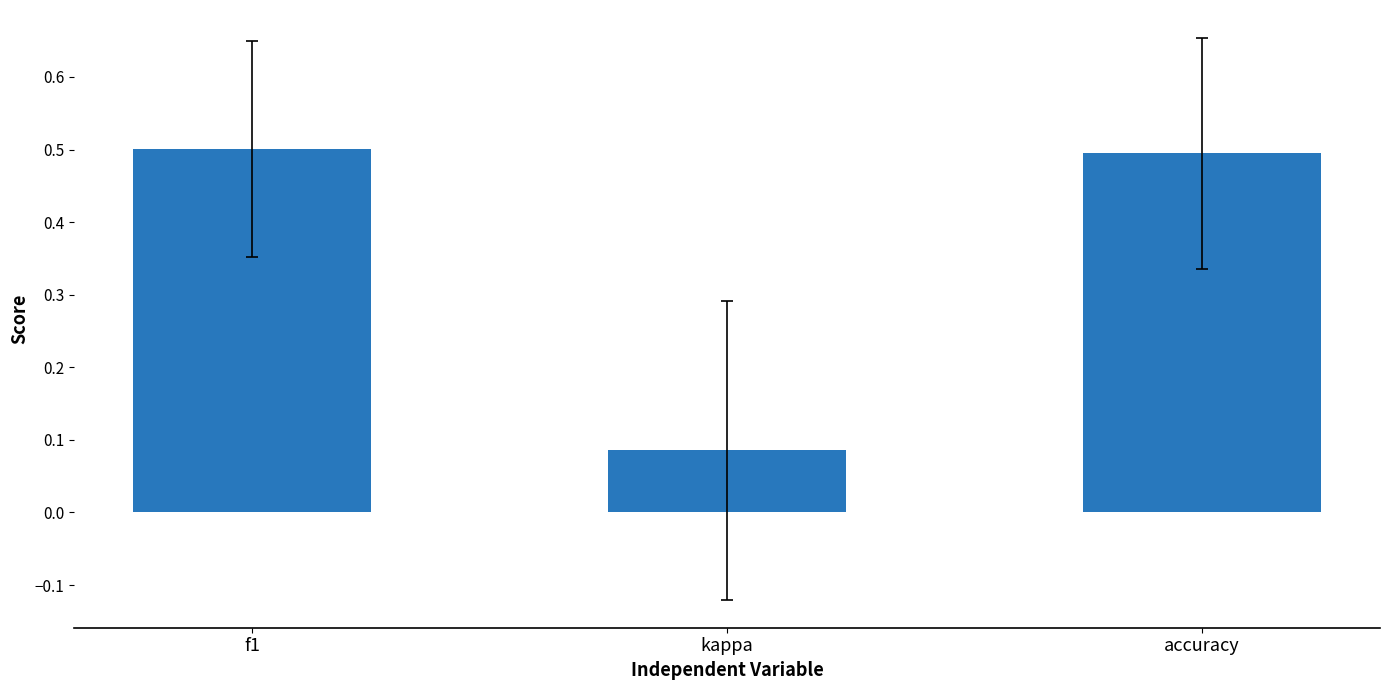

What is the difference between the values at kappa and f1?

0.4